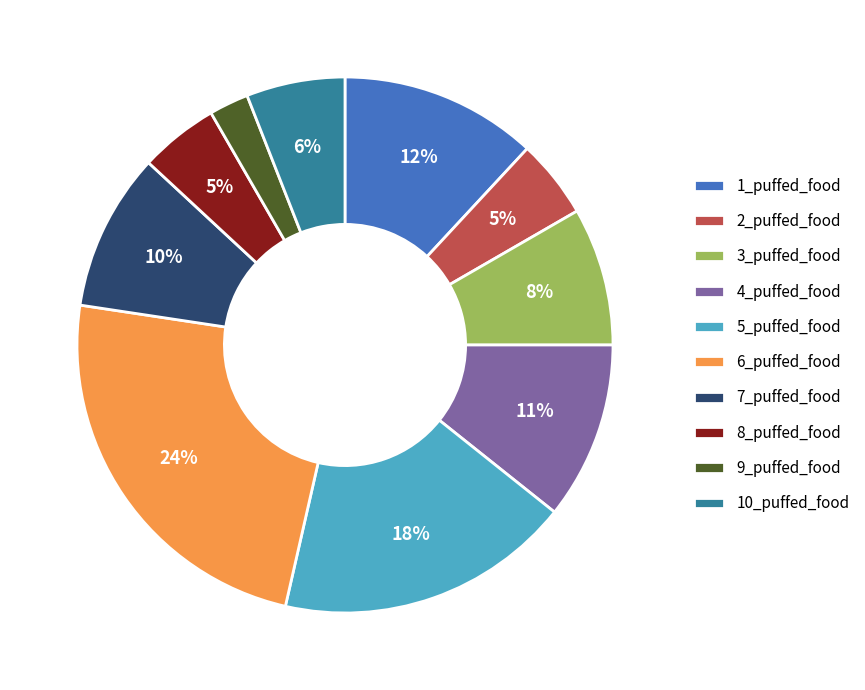

Combined, do 10_puffed_food and 2_puffed_food account for over 50%?

No